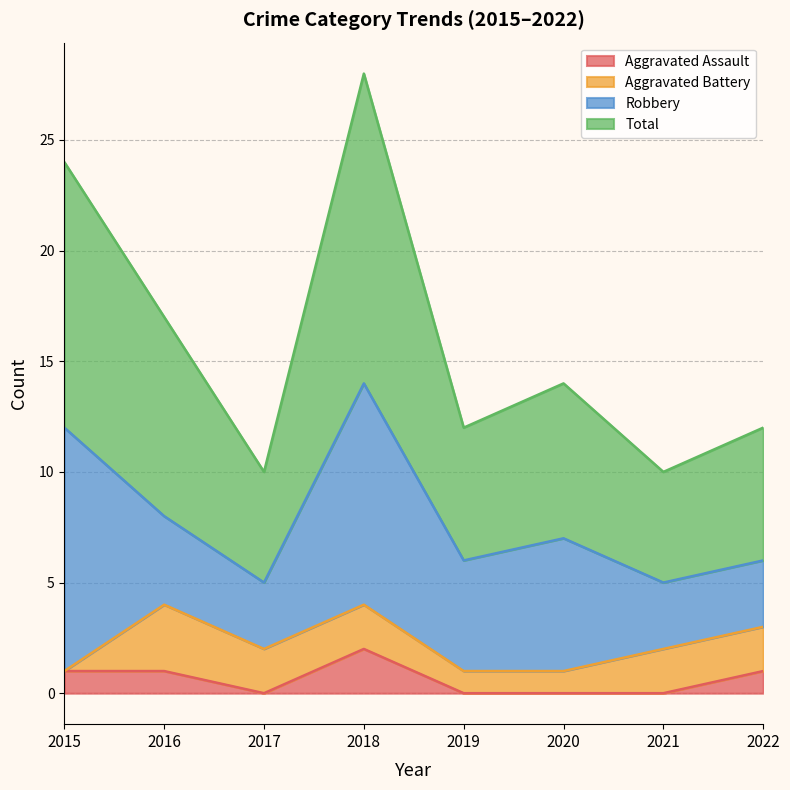

At which category is the sum across all series the highest?

2018